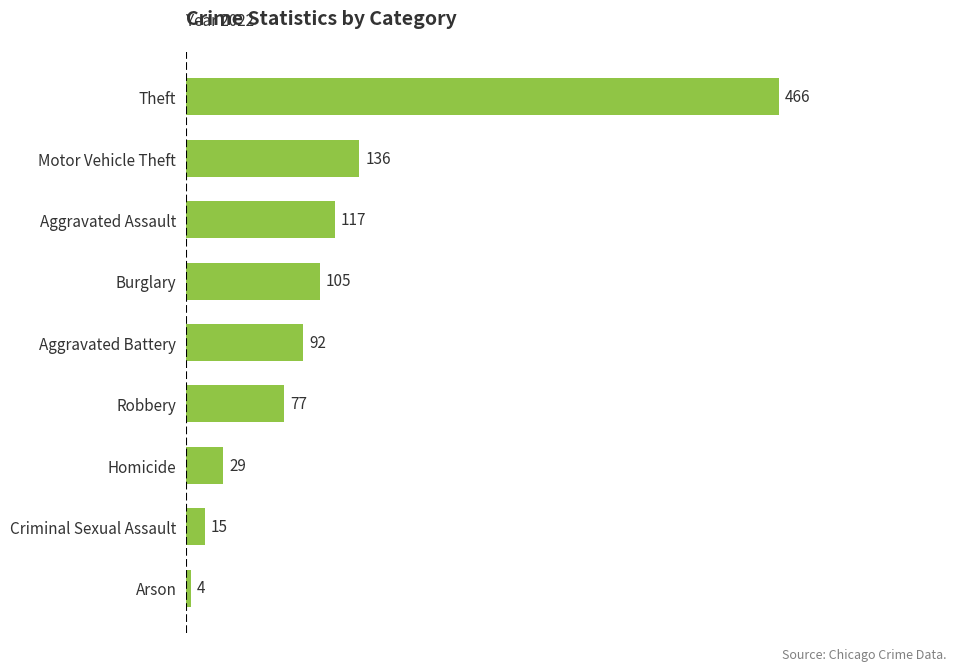

What is the average value?

116